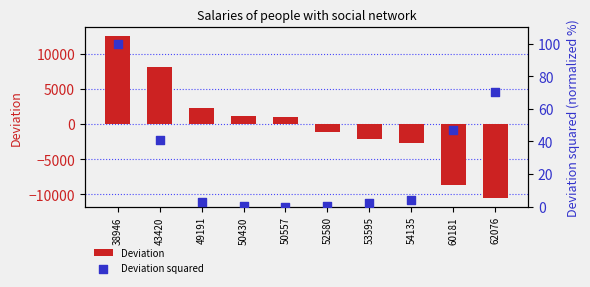

Is the value of Deviation at 60181 greater than the value of Deviation squared at 53595?

No